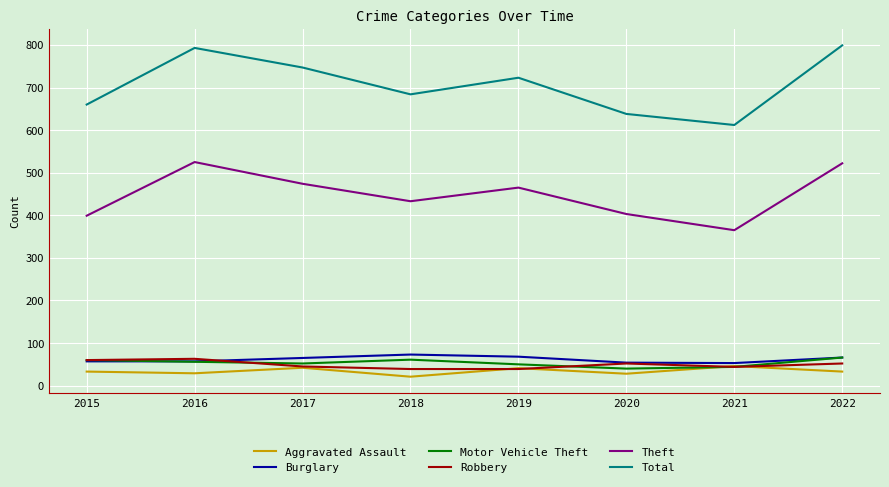

Where is Theft nearest to the value 445?

2018